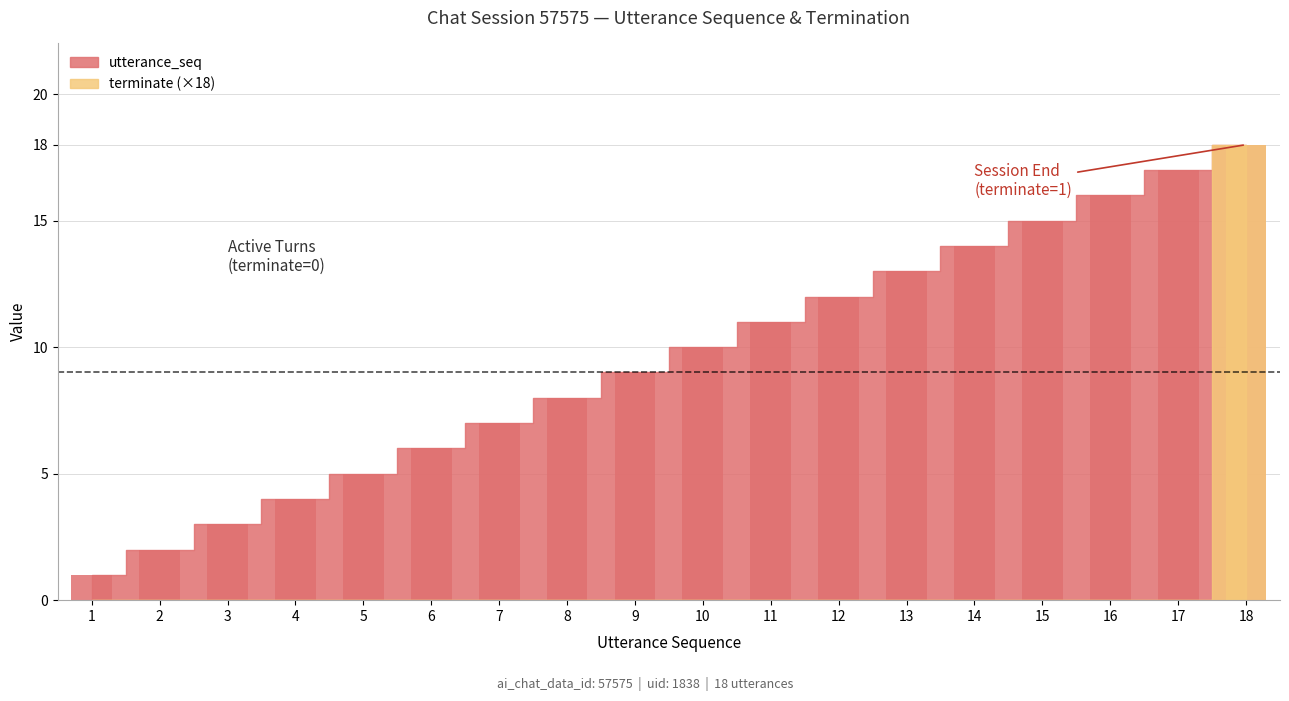

Between 6 and 16, which series saw the biggest shift?

utterance_seq